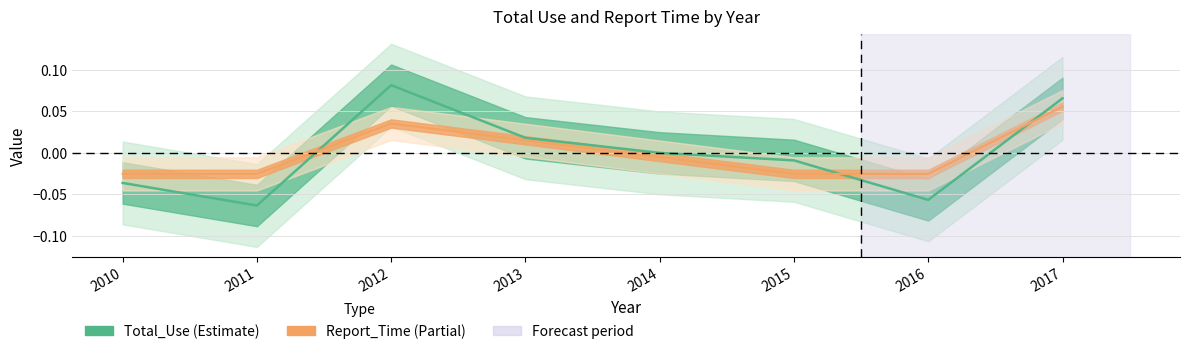

True or false: Report_Time has a value of 0.0 at 2013.

True